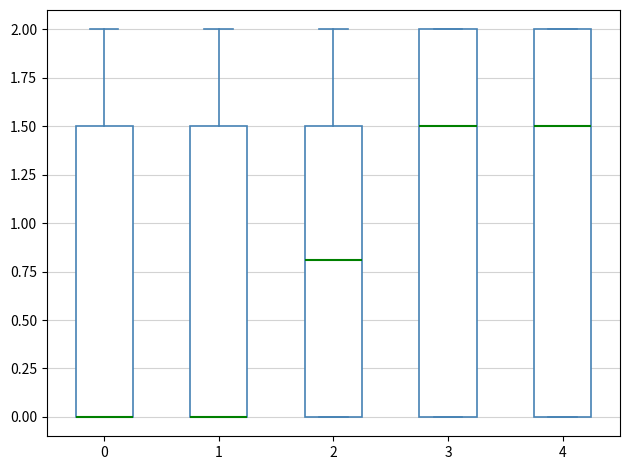

Reading left to right, transcribe this box plot: for each box, give where its median line is, the range the box spans, and where its two whiskers end, as read against the y-axis. The values are not printed on the chart, so give them approximately, as read against the axis.

0: median 0.0 (drawn on the box's lower edge), box 0.0 to 1.5, whiskers 0.0 to 2.0
1: median 0.0 (drawn on the box's lower edge), box 0.0 to 1.5, whiskers 0.0 to 2.0
2: median 0.8, box 0.0 to 1.5, whiskers 0.0 to 2.0
3: median 1.5, box 0.0 to 2.0, whiskers 0.0 to 2.0
4: median 1.5, box 0.0 to 2.0, whiskers 0.0 to 2.0